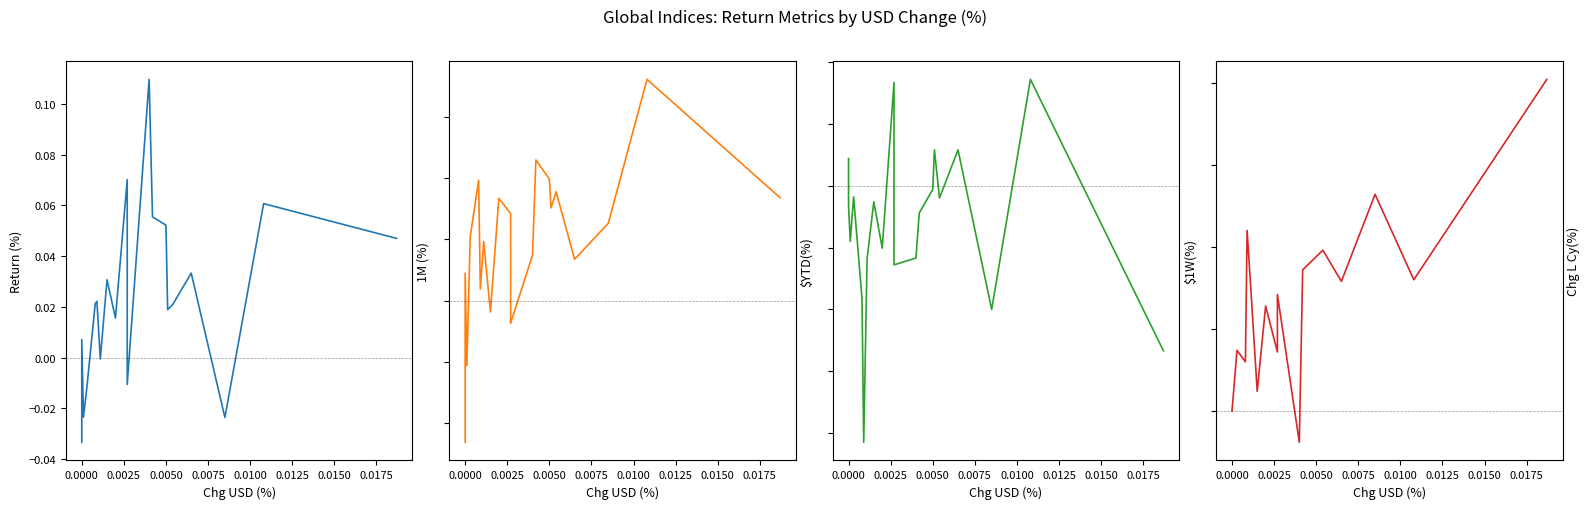

Which series has the widest spread of values?

$YTD(%)